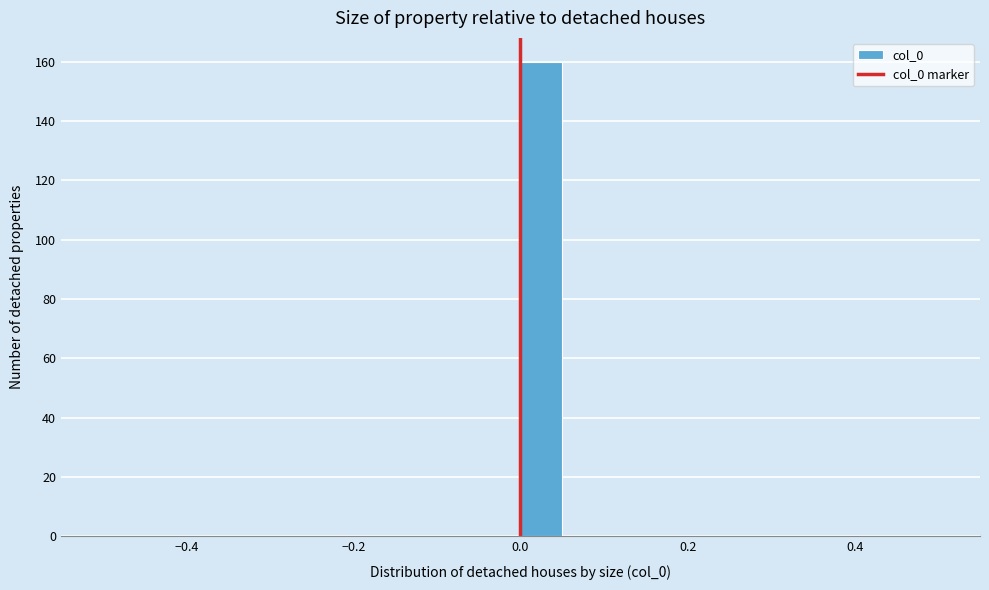

Read against the x-axis, roughly where is the centre of the tallest bar?

0.02